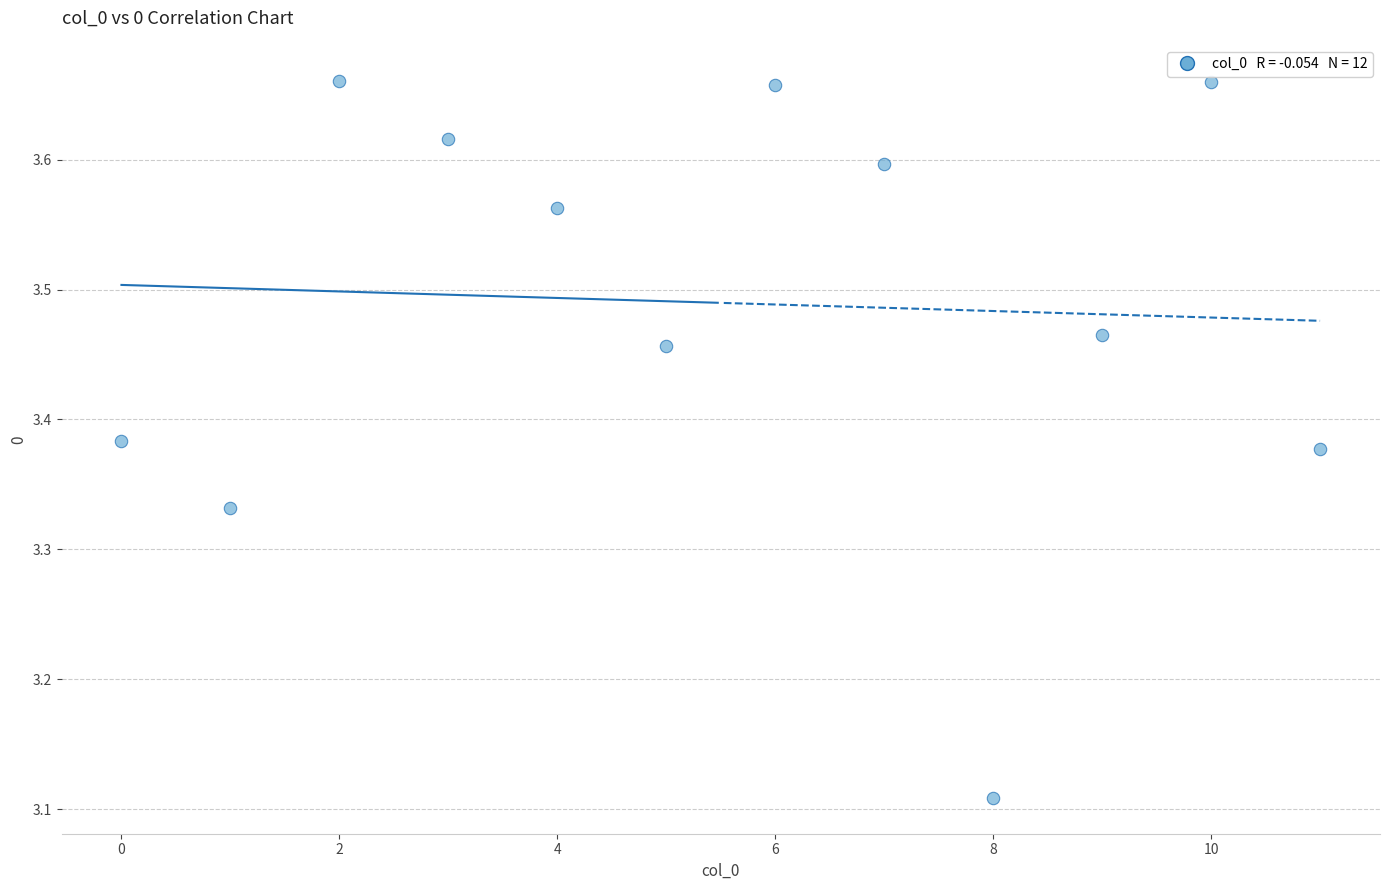

What is the range of Y values (max minus min)?

0.6